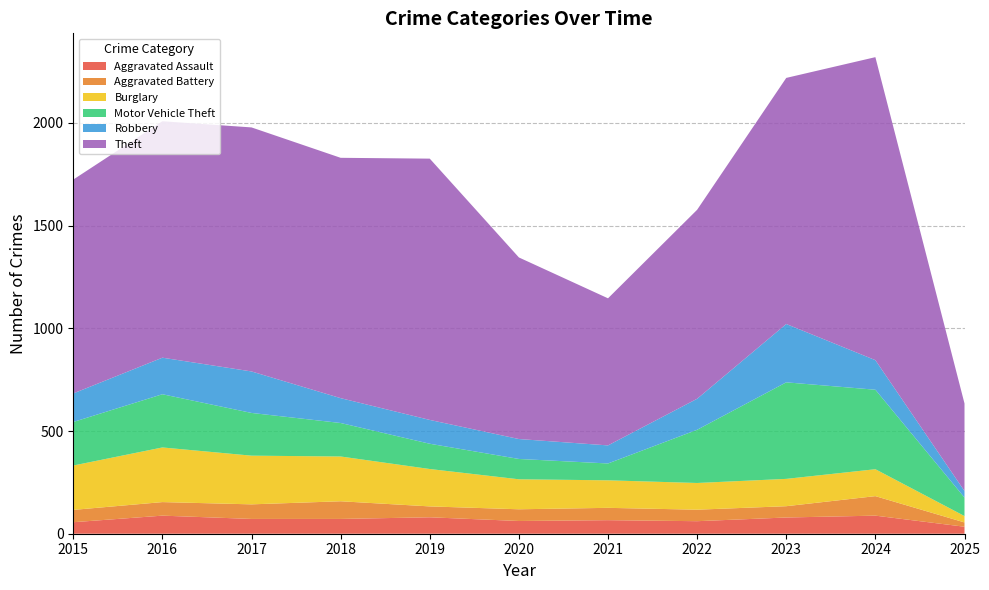

Reading left to right, extract all data points from this chart.

Aggravated Assault: 2015=56	2016=88	2017=72	2018=72	2019=80	2020=62	2021=66	2022=61	2023=79	2024=88	2025=34
Aggravated Battery: 2015=60	2016=66	2017=71	2018=86	2019=53	2020=57	2021=60	2022=56	2023=55	2024=95	2025=21
Burglary: 2015=216	2016=266	2017=237	2018=218	2019=182	2020=146	2021=134	2022=130	2023=133	2024=131	2025=31
Motor Vehicle Theft: 2015=212	2016=259	2017=208	2018=163	2019=123	2020=99	2021=82	2022=259	2023=470	2024=387	2025=90
Robbery: 2015=139	2016=178	2017=202	2018=121	2019=116	2020=97	2021=88	2022=151	2023=284	2024=144	2025=32
Theft: 2015=1041	2016=1151	2017=1188	2018=1170	2019=1272	2020=884	2021=716	2022=920	2023=1198	2024=1475	2025=426